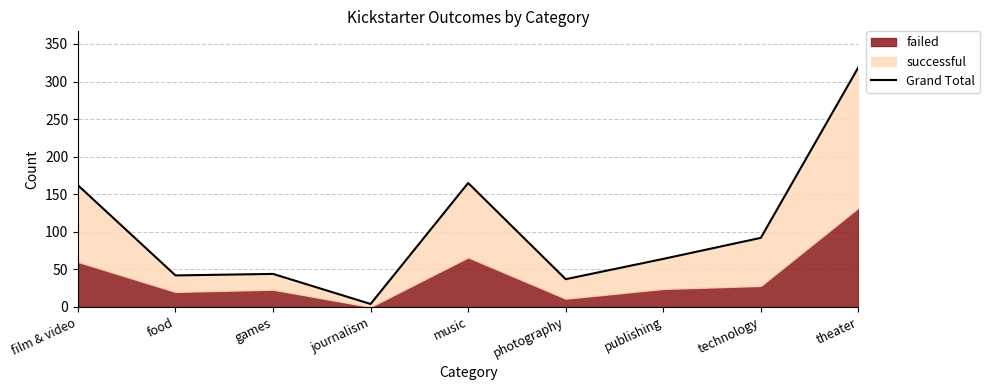

Reading right to left, transcribe all the data shown in this chart.

theater=319	technology=92	publishing=64	photography=37	music=165	journalism=4	games=44	food=42	film & video=162